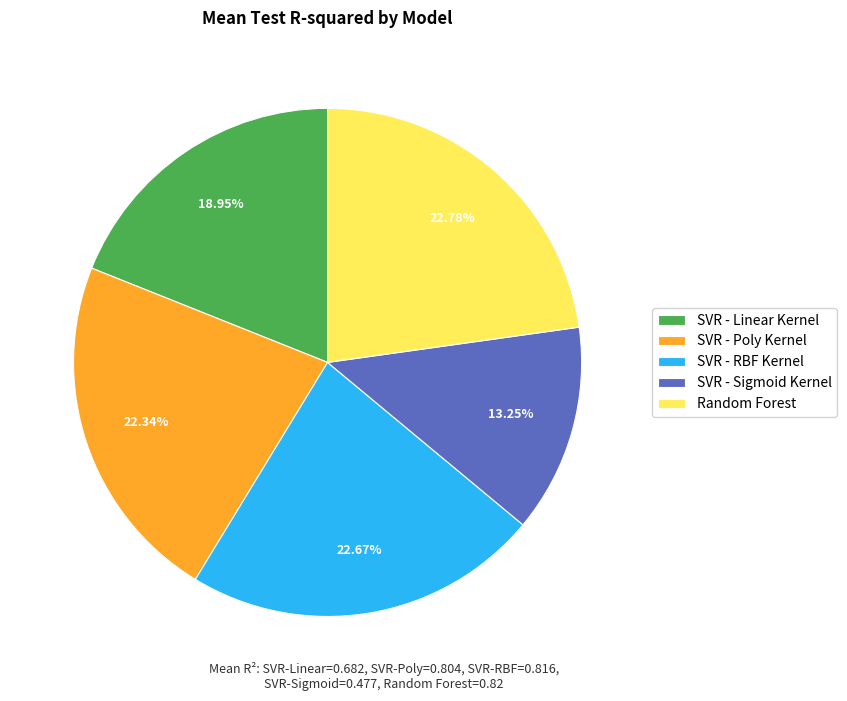

Count the number of slices in the pie.

5